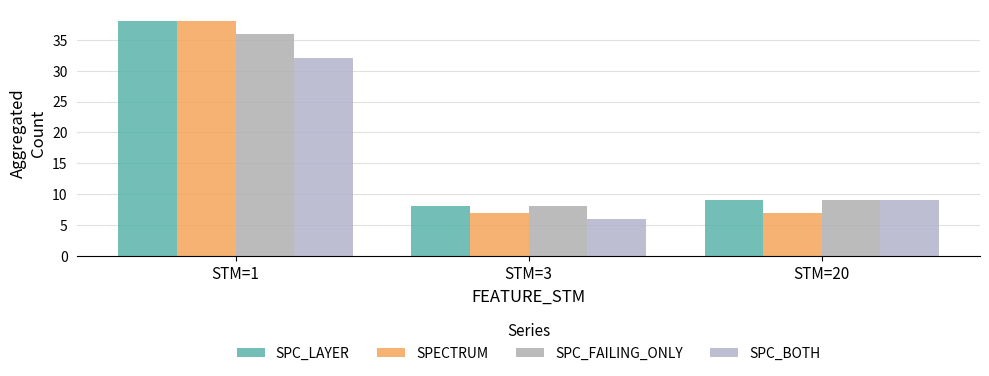

How many data points in SPC_BOTH are less than 9?

1